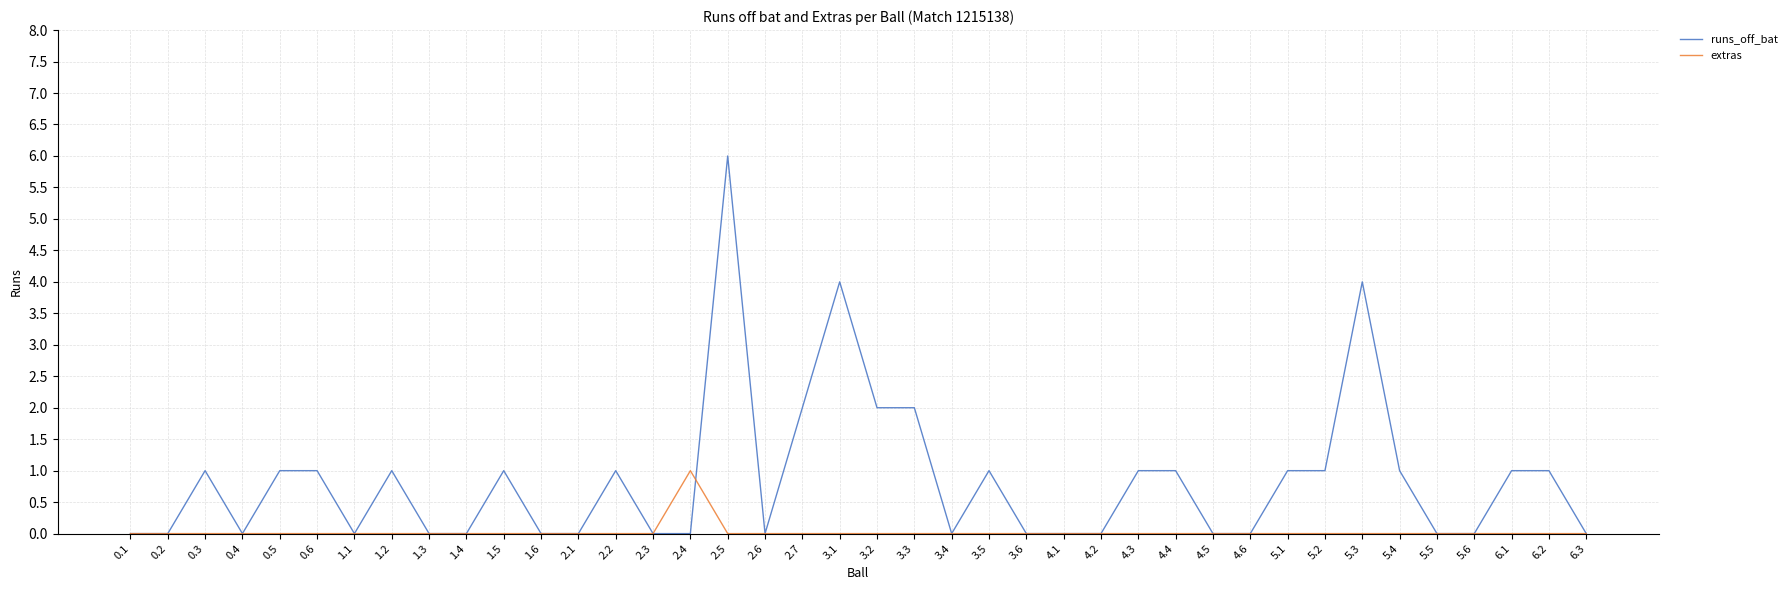

True or false: extras and runs_off_bat intersect in this chart.

True